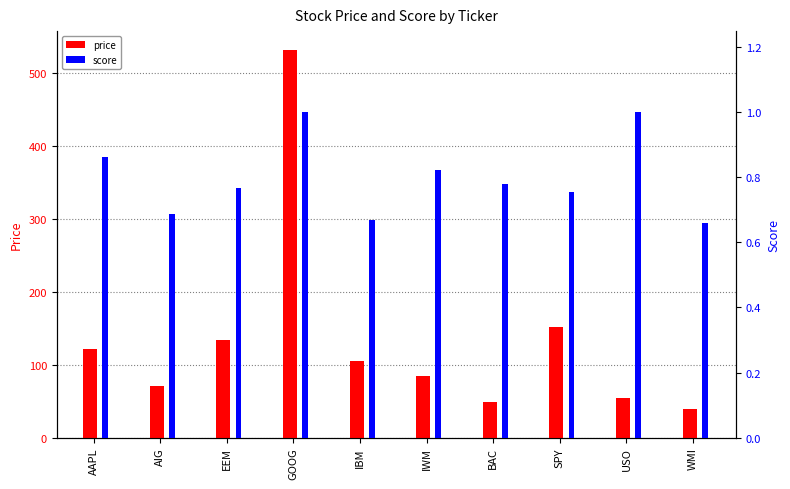

Rank the series by their maximum value, from lowest to highest.

score, price